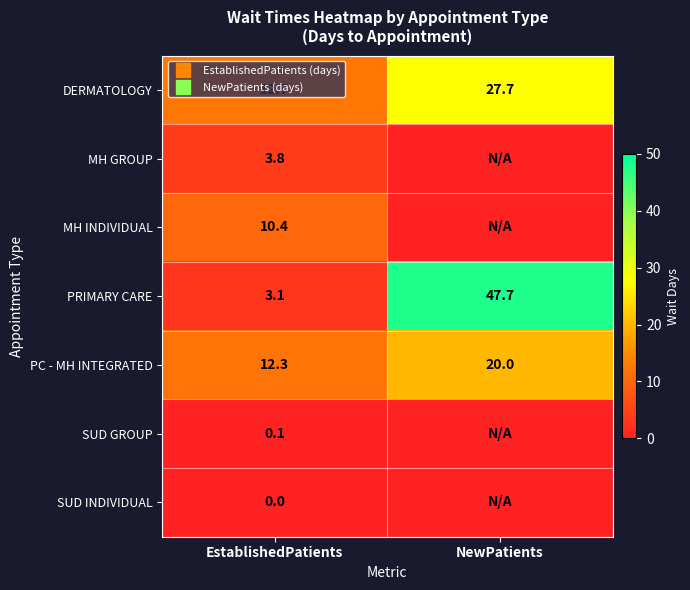

Between NewPatients and EstablishedPatients, which is larger?

NewPatients